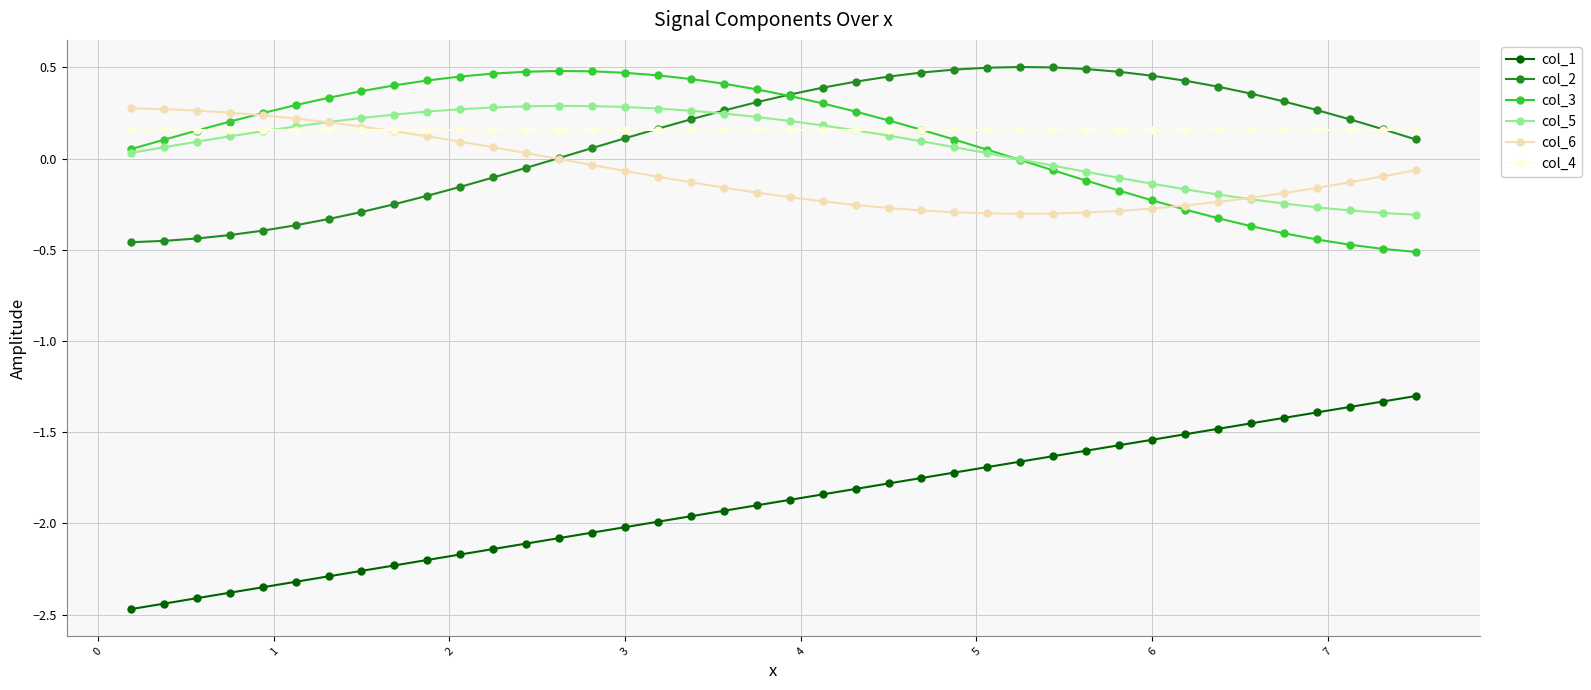

True or false: col_1 and col_3 intersect in this chart.

False